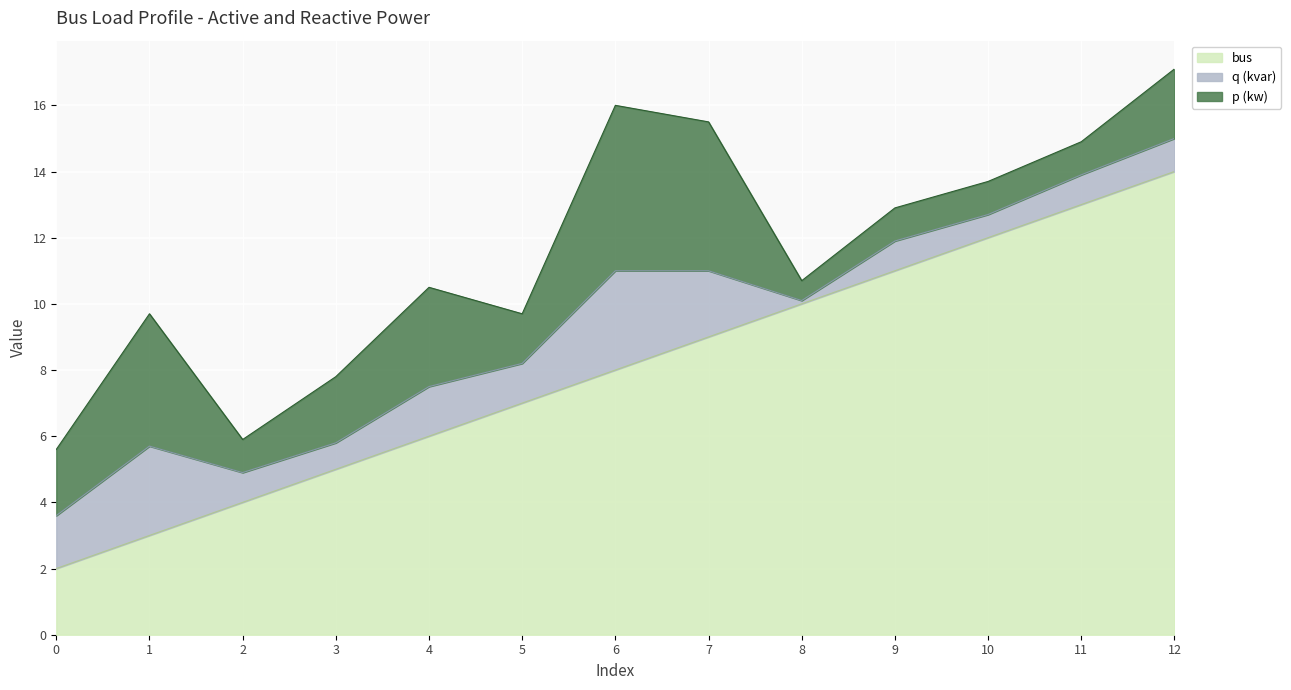

Reading left to right, extract all data points from this chart.

p (kw): 2.0	4.0	1.0	2.0	3.0	1.5	5.0	4.5	0.6	1.0	1.0	1.0	2.1
q (kvar): 1.6	2.7	0.9	0.8	1.5	1.2	3.0	2.0	0.1	0.9	0.7	0.9	1.0
bus: 2.0	3.0	4.0	5.0	6.0	7.0	8.0	9.0	10.0	11.0	12.0	13.0	14.0